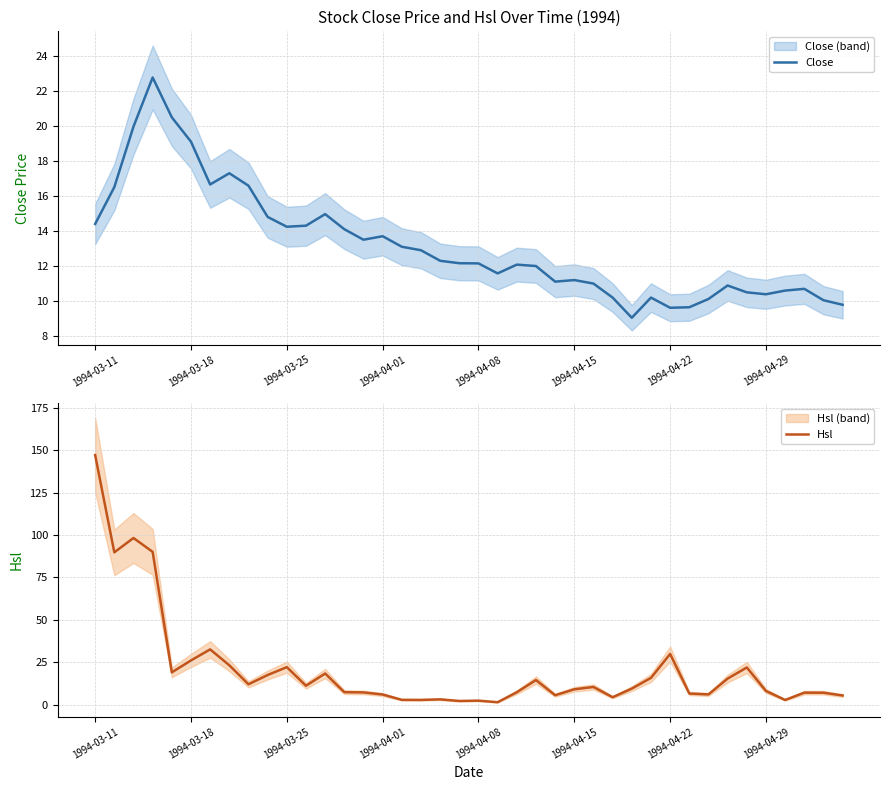

What is the total value across all series at 8?

28.5